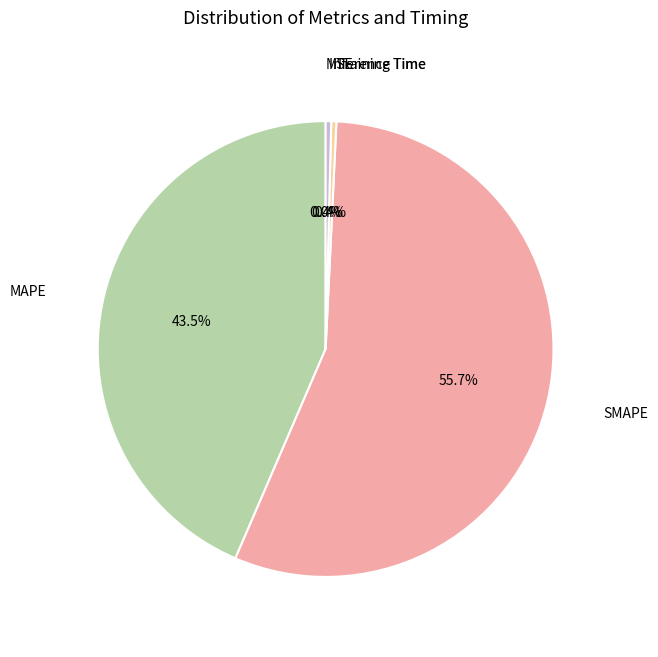

Which category has the biggest portion of the pie?

SMAPE